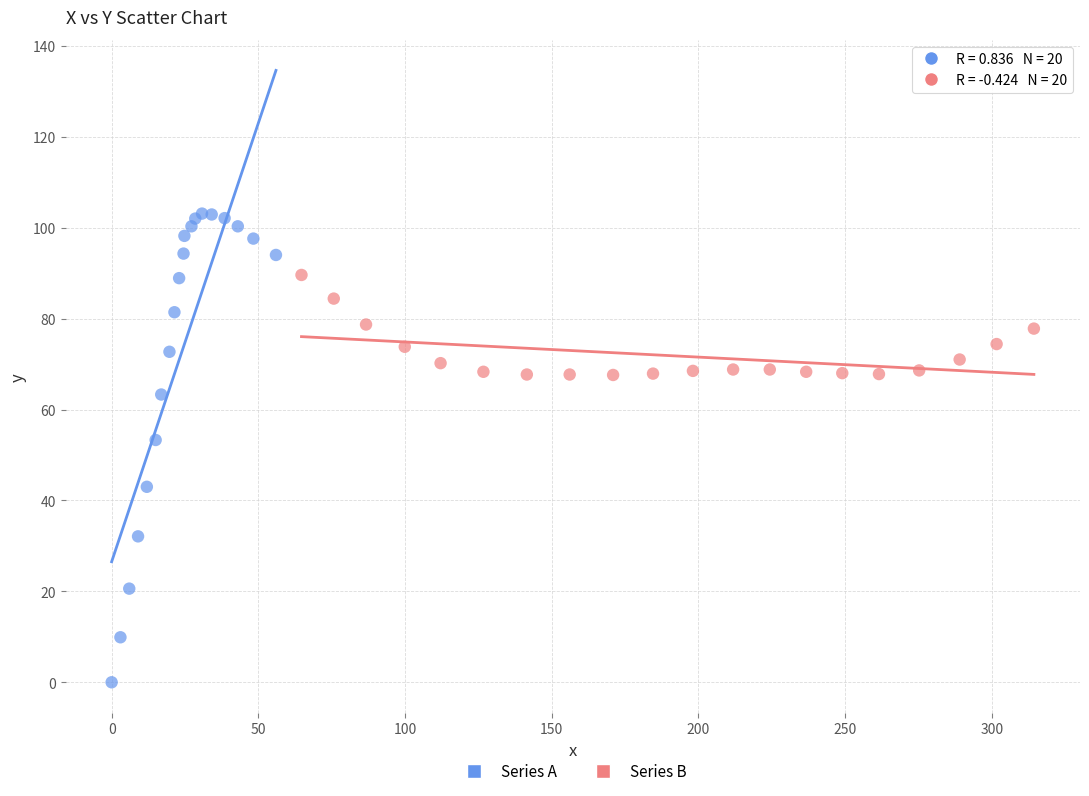

Which series has the widest spread of Y values?

Series A